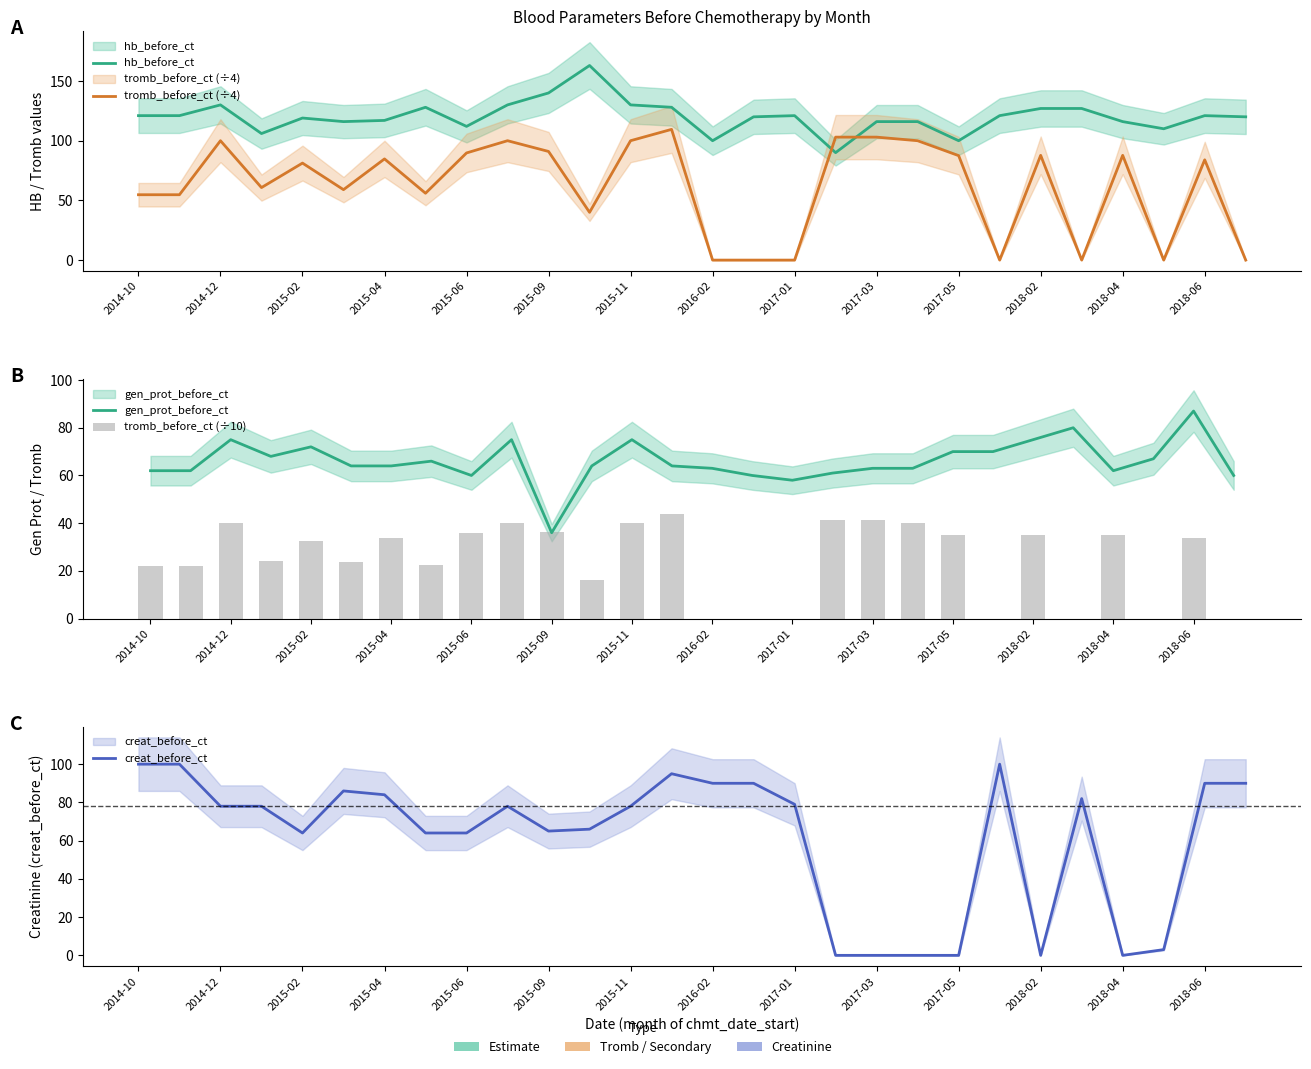

The value of tromb_before_ct (÷10) at 19 is 64.7. True or false?

False